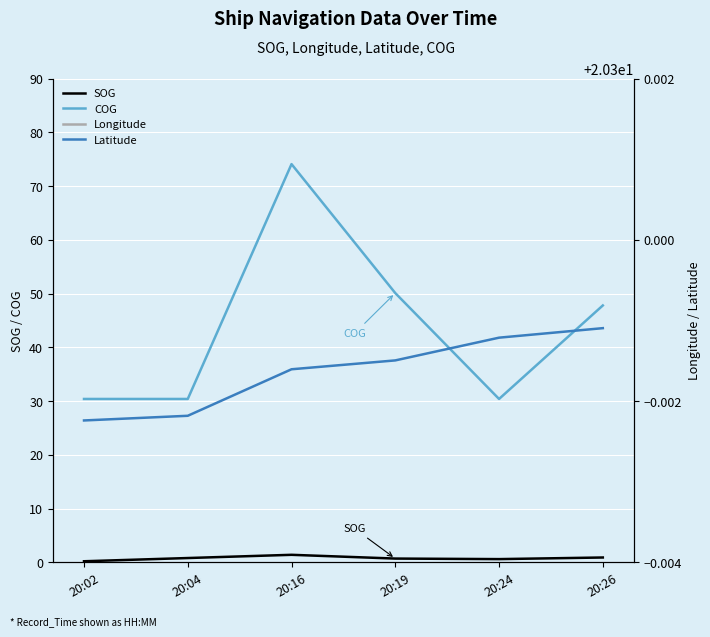

True or false: Longitude and COG cross at least once.

False